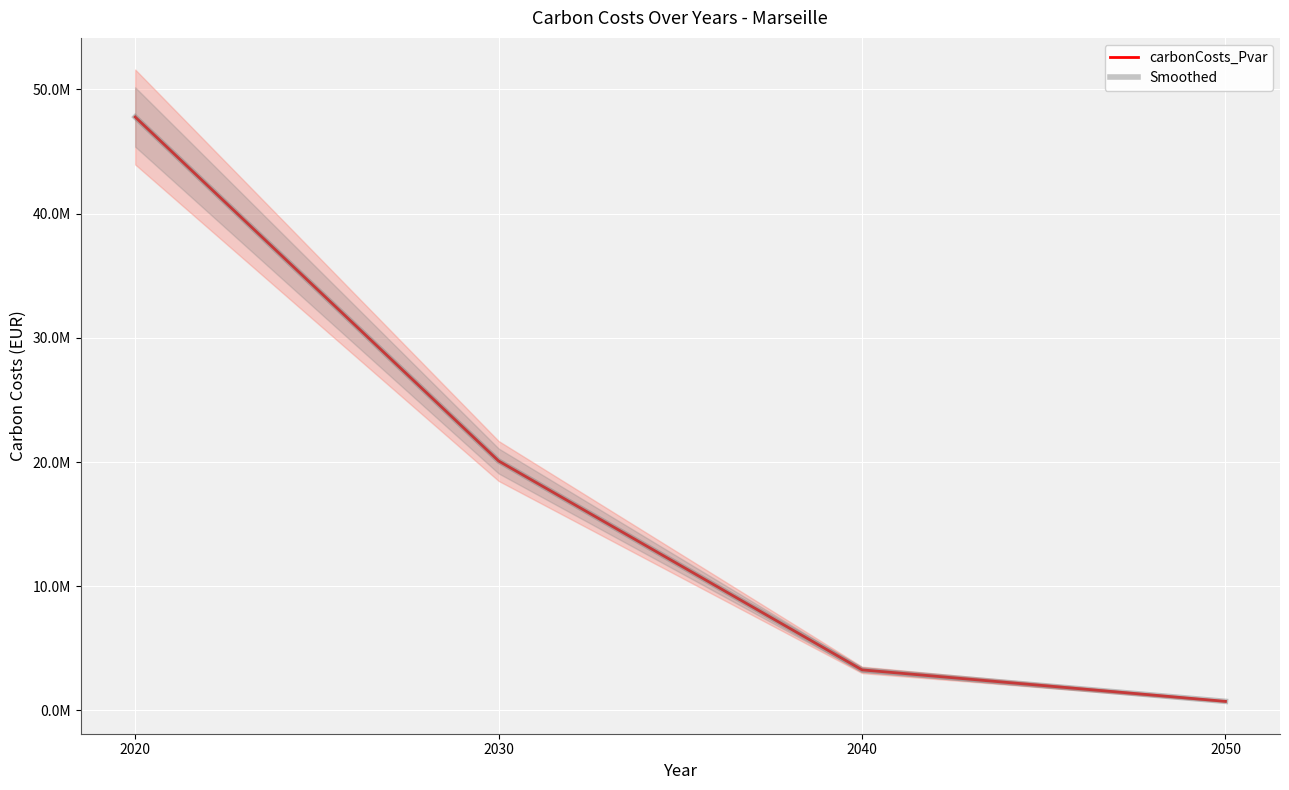

What is the value of the Smoothed point at the 2nd from the left?

20089392.6